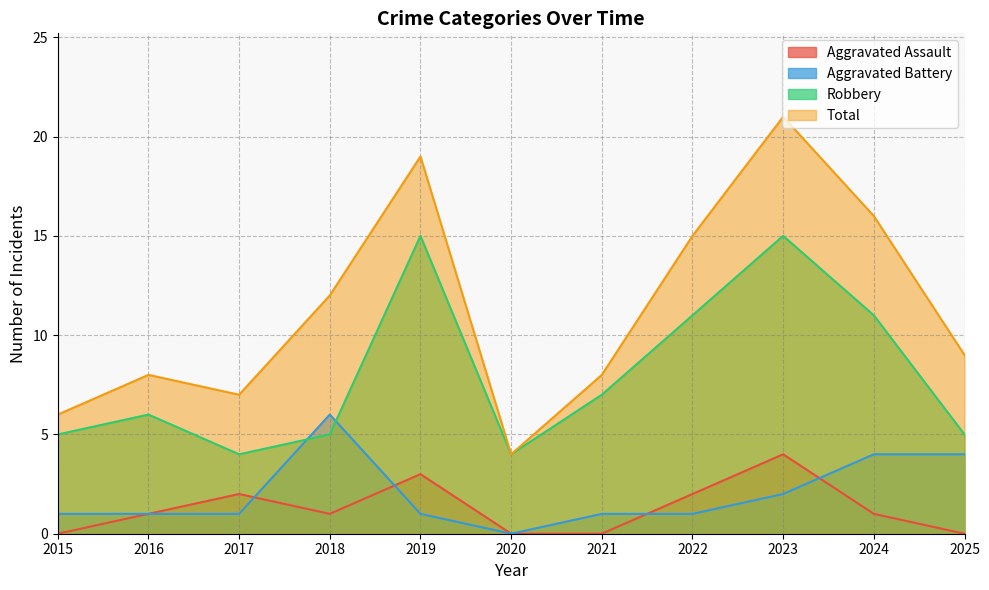

Between 2023 and 2024, which series saw the biggest shift?

Total